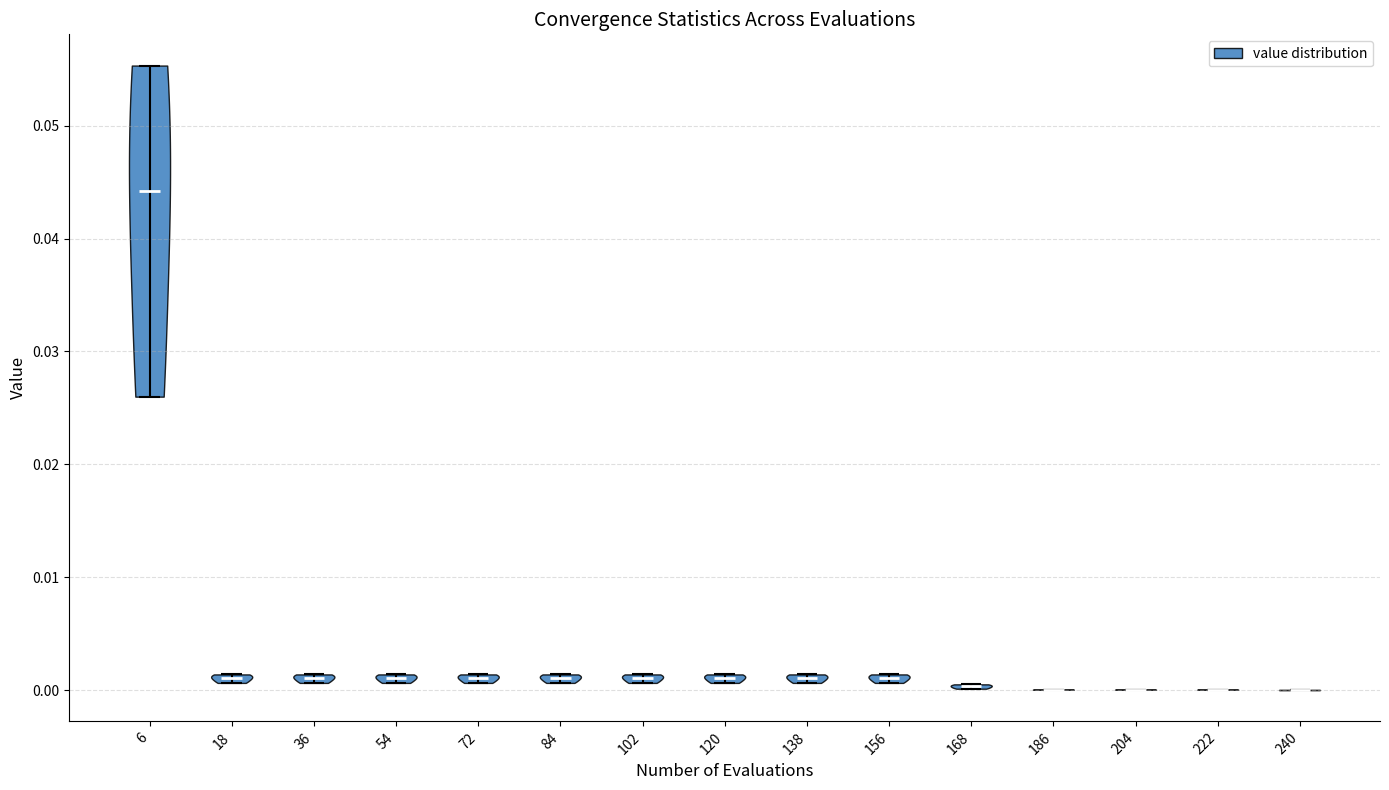

Where does the median line of the violin at x = 18 sit on the y-axis? The values are not printed on the chart, so give them approximately, as read against the axis.

0.001